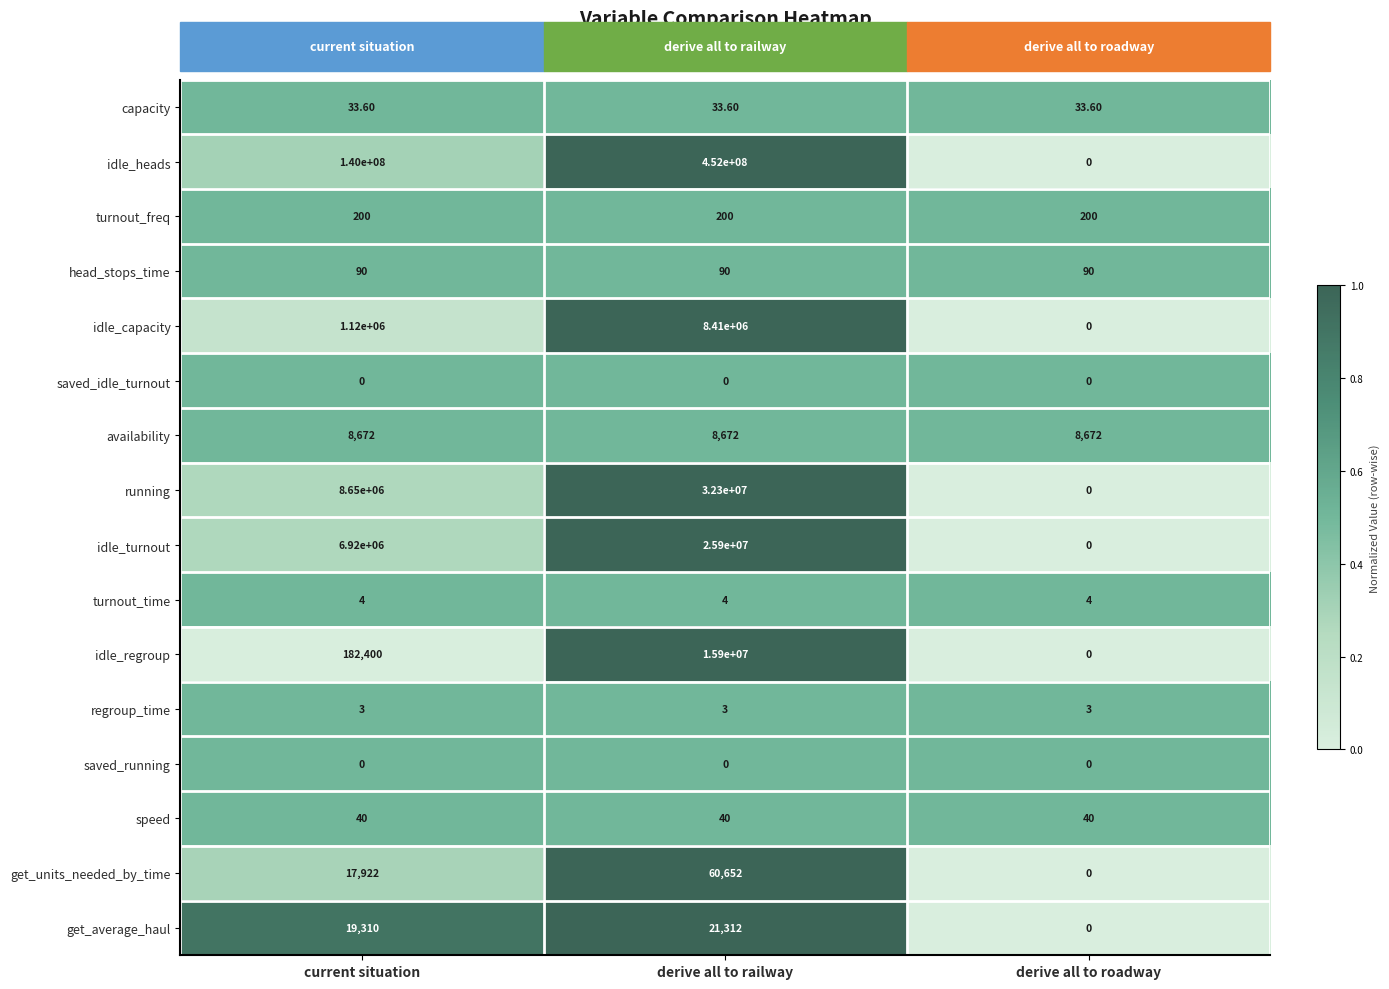

Is the value of saved_running at derive all to railway greater than the value of turnout_freq at current situation?

No